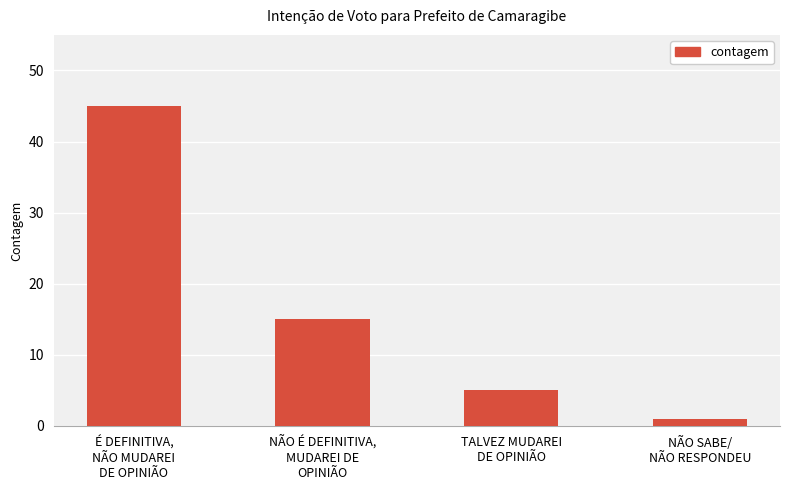

List the labels in order of value, largest first.

É DEFINITIVA,
NÃO MUDAREI
DE OPINIÃO, NÃO É DEFINITIVA,
MUDAREI DE
OPINIÃO, TALVEZ MUDAREI
DE OPINIÃO, NÃO SABE/
NÃO RESPONDEU